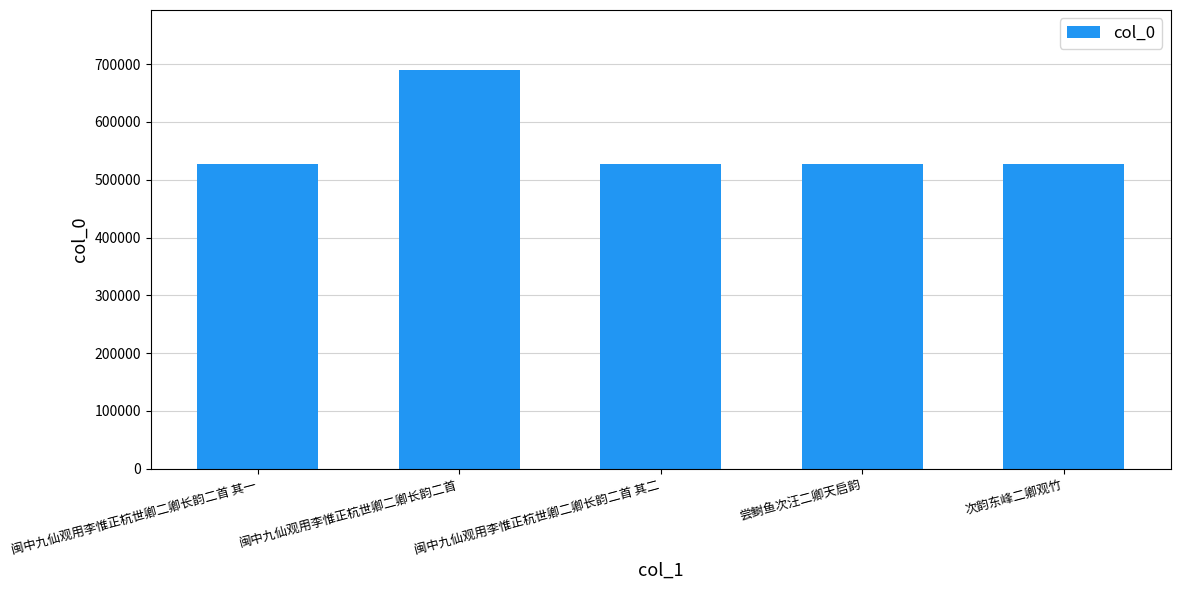

What is the average value?

559516